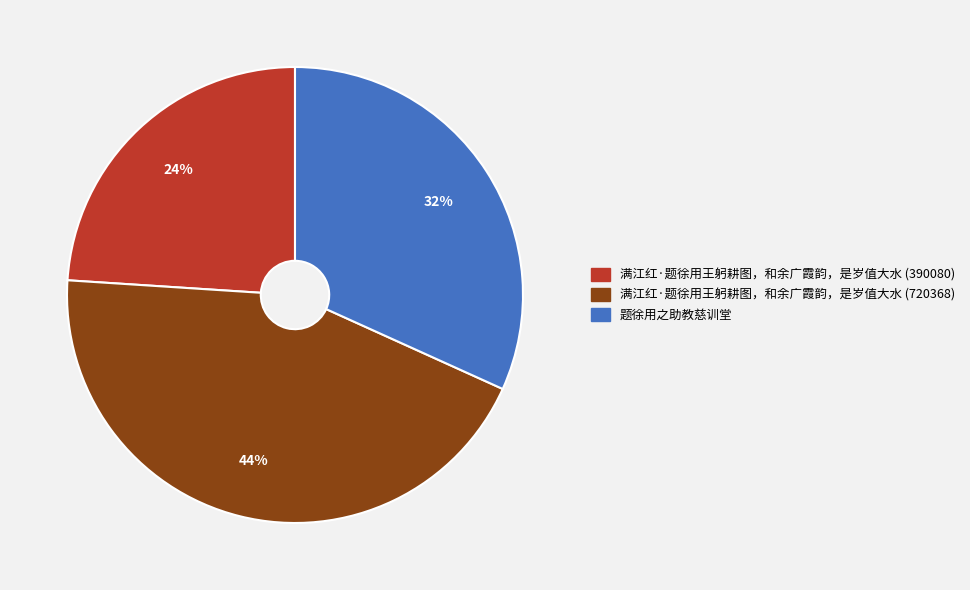

What percentage is the 题徐用之助教慈训堂 slice, to the nearest percent?

32%